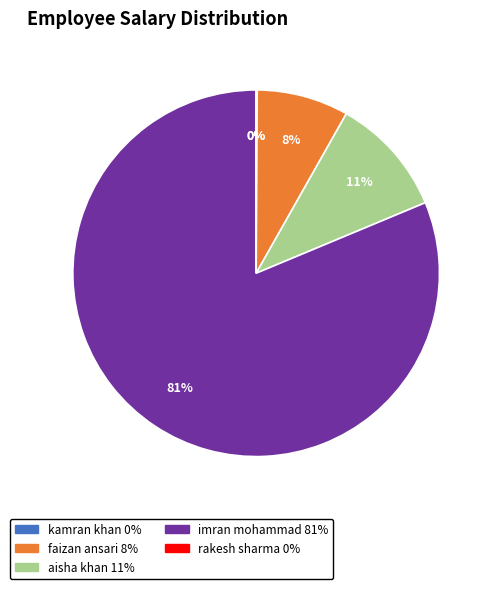

Do imran mohammad and faizan ansari together represent more than half of the pie?

Yes